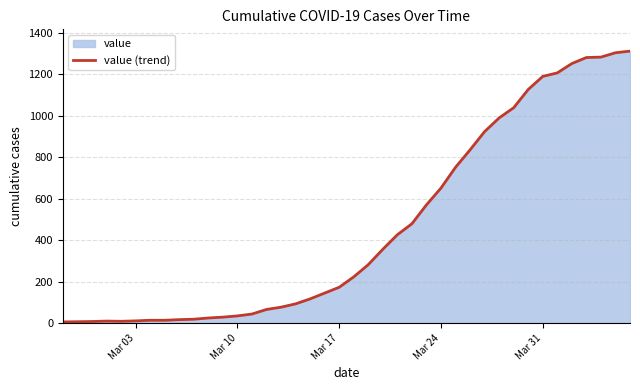

What is the greatest value displayed?

1311